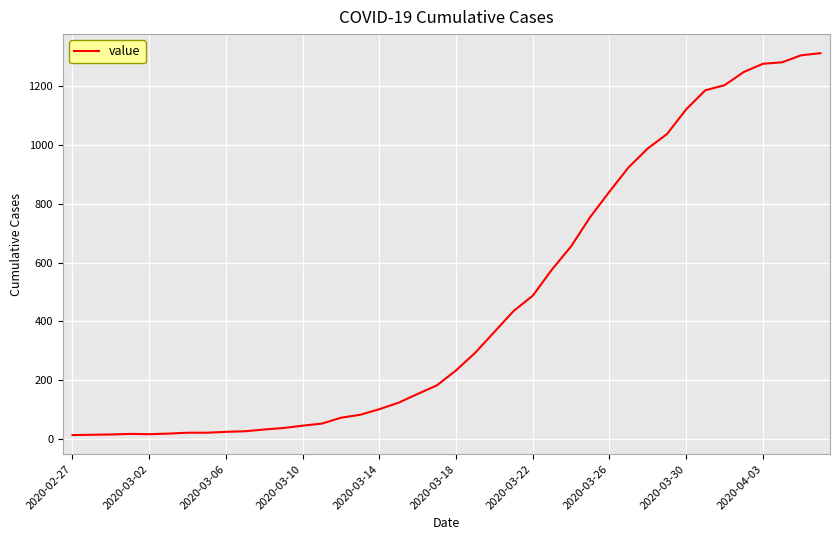

What is the difference between the maximum and minimum values?

1299